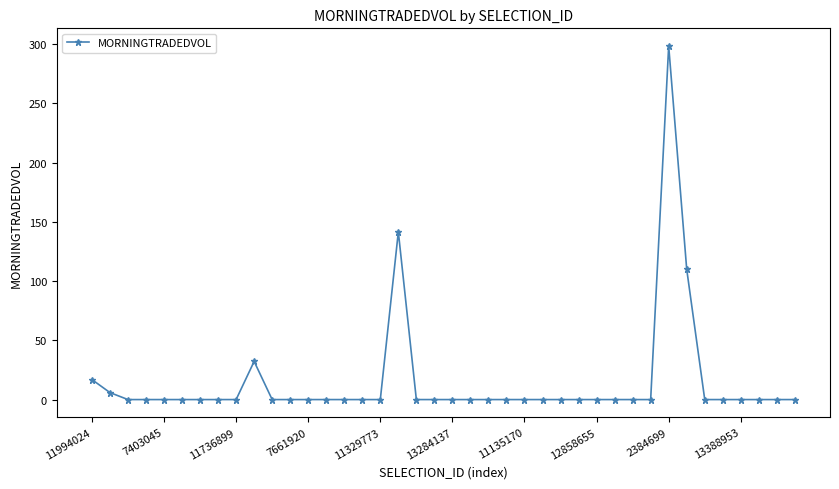

What is the difference between the maximum and minimum values?

298.5